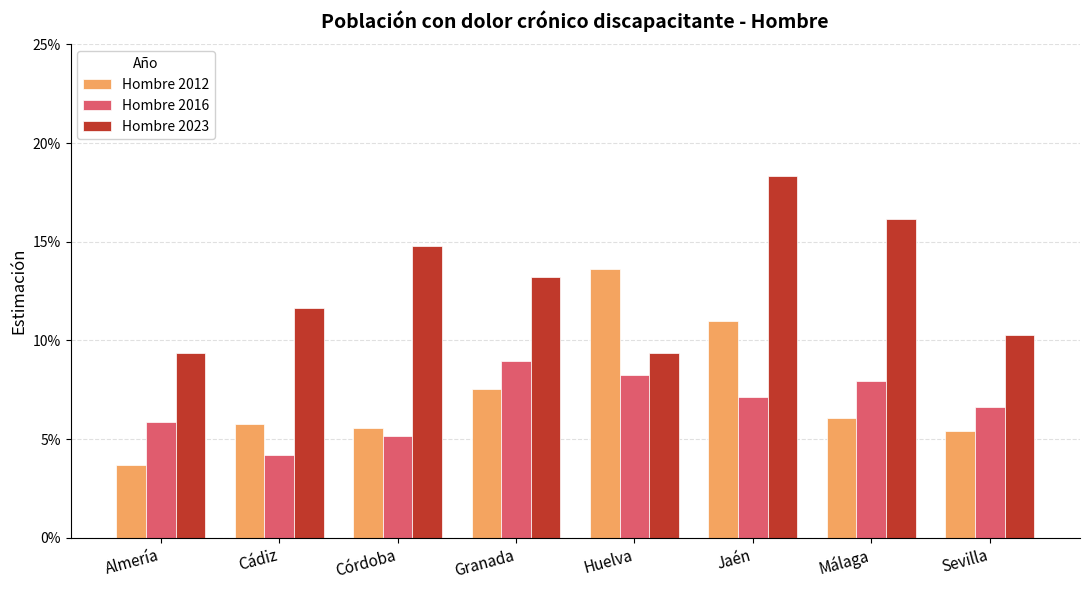

What value does the Hombre 2012 series have at Cádiz?

0.1